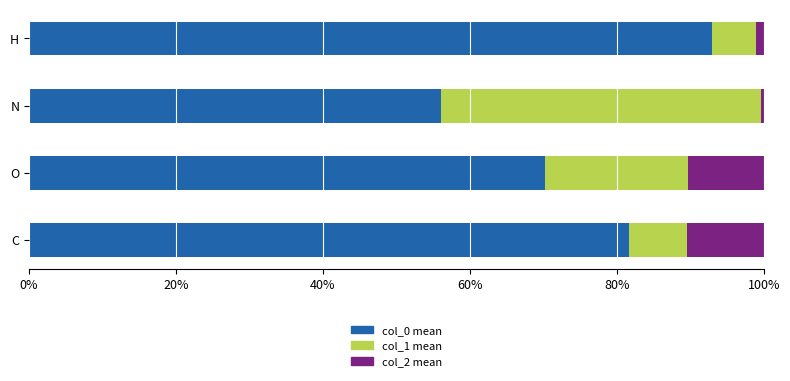

What are all the series names shown in the legend?

col_0 mean, col_1 mean, col_2 mean